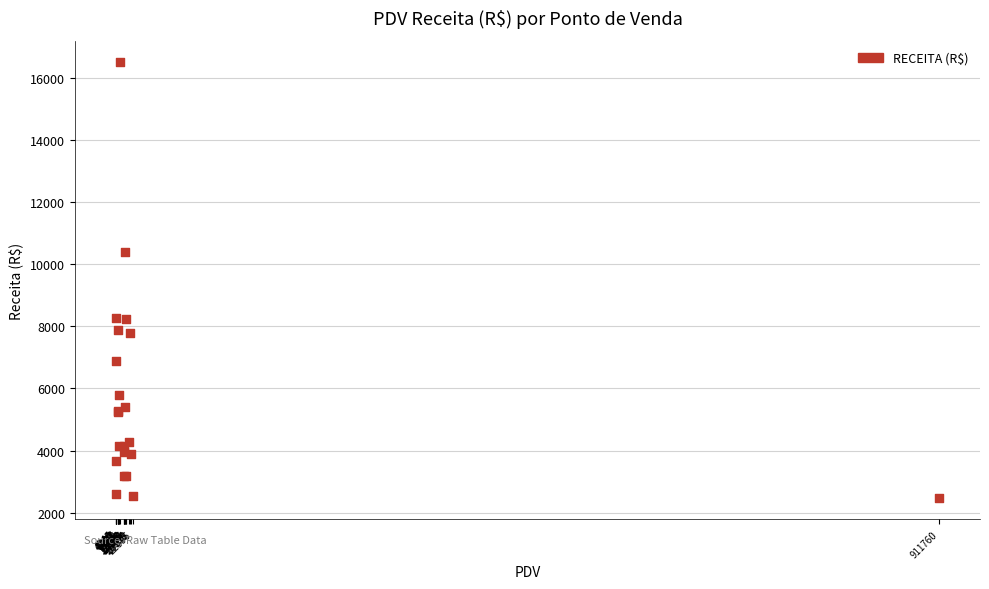

What Y value in the scatter plot is closest to 9493?

10388.1